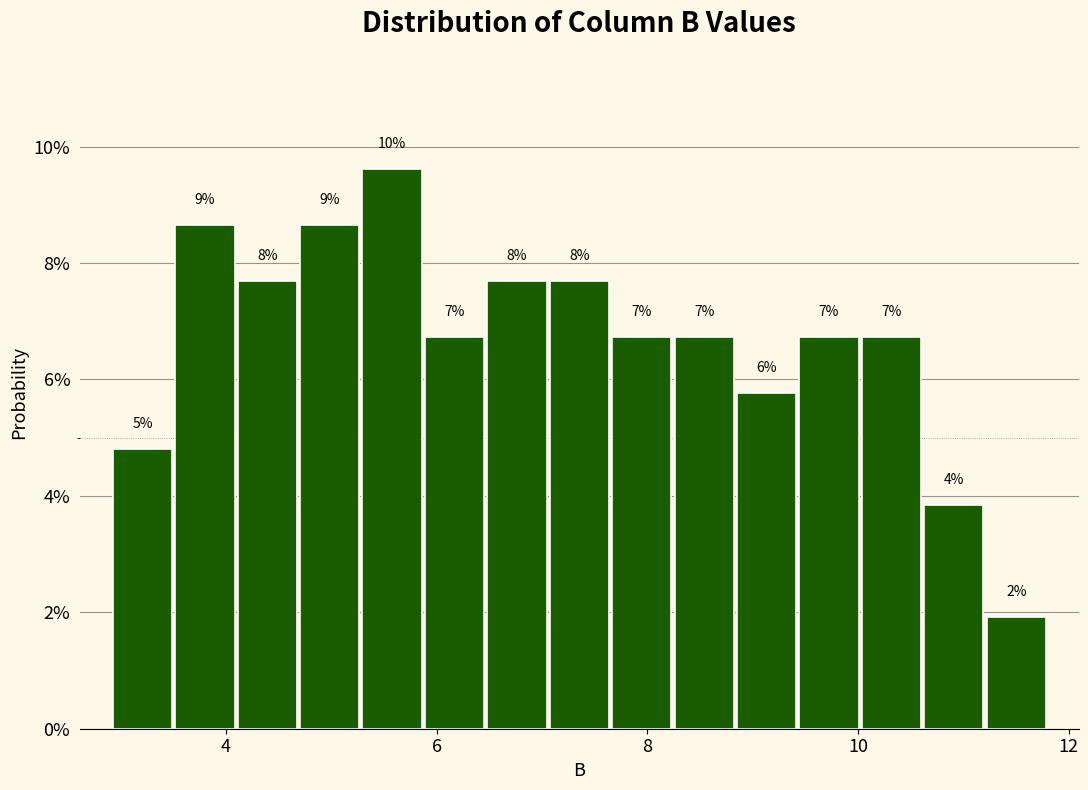

Around what value on the x-axis is the tallest bar? Give the approximate position of its centre, as read against the axis.

5.6